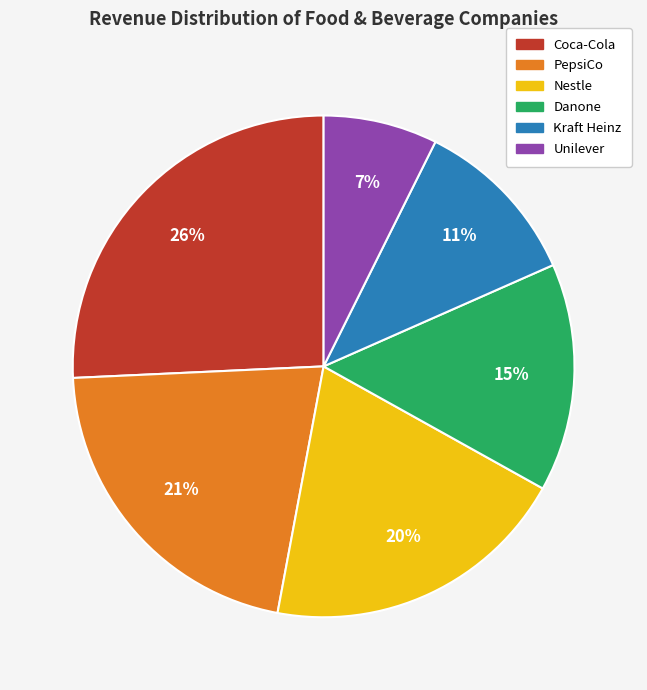

To the nearest percent, what is the average slice percentage?

17%